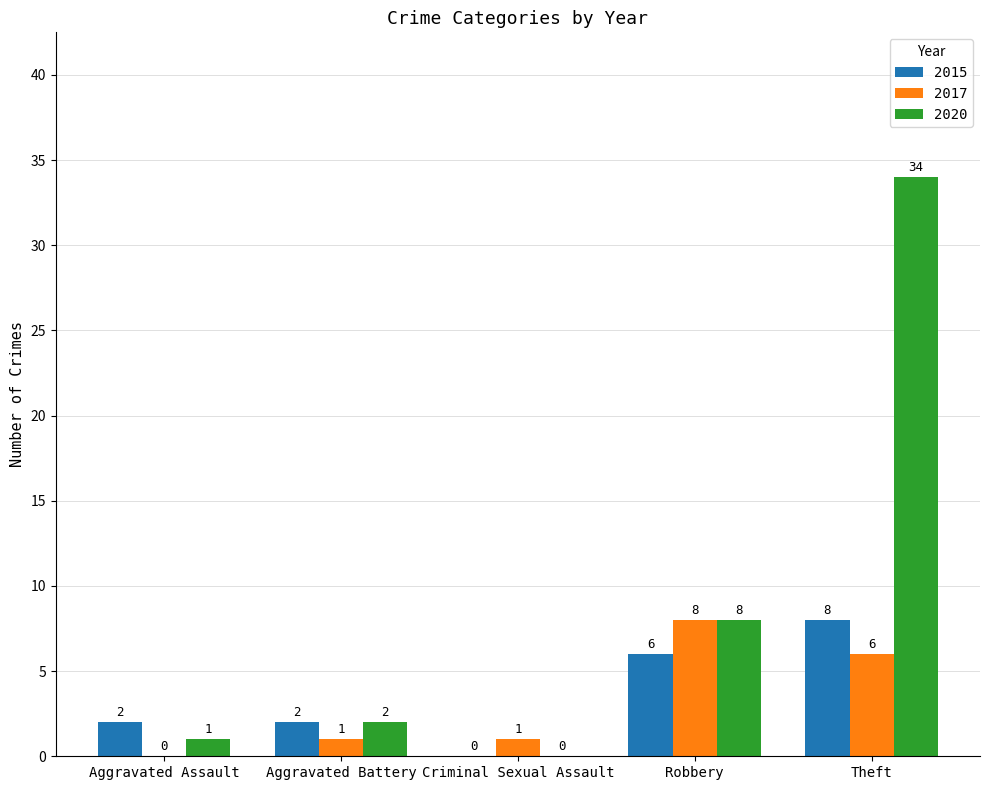

Is the value of 2015 at Criminal Sexual Assault greater than the value of 2020 at Aggravated Assault?

No